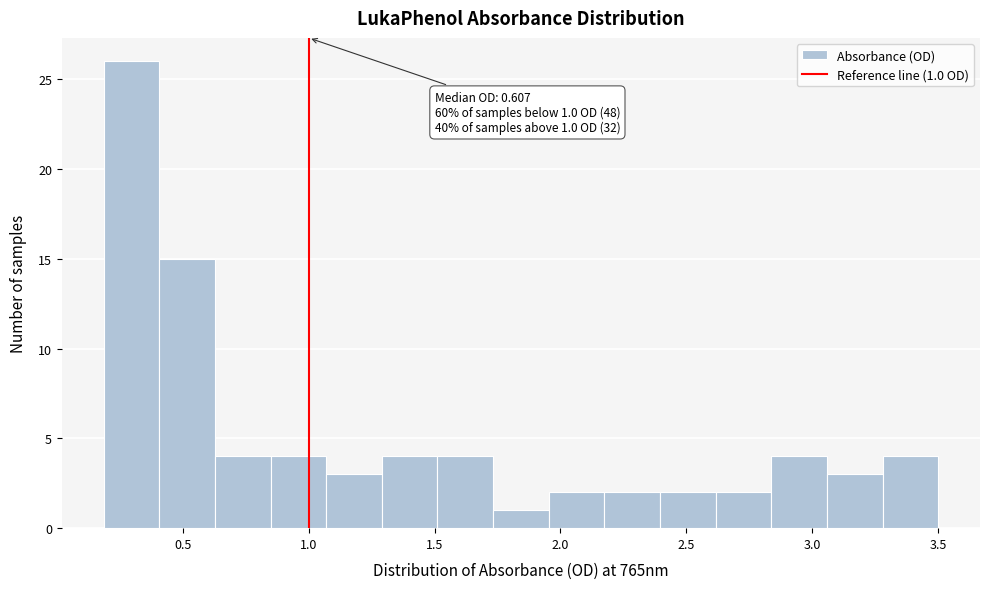

Which range on the x-axis has the tallest bar?

0.20 to 0.40